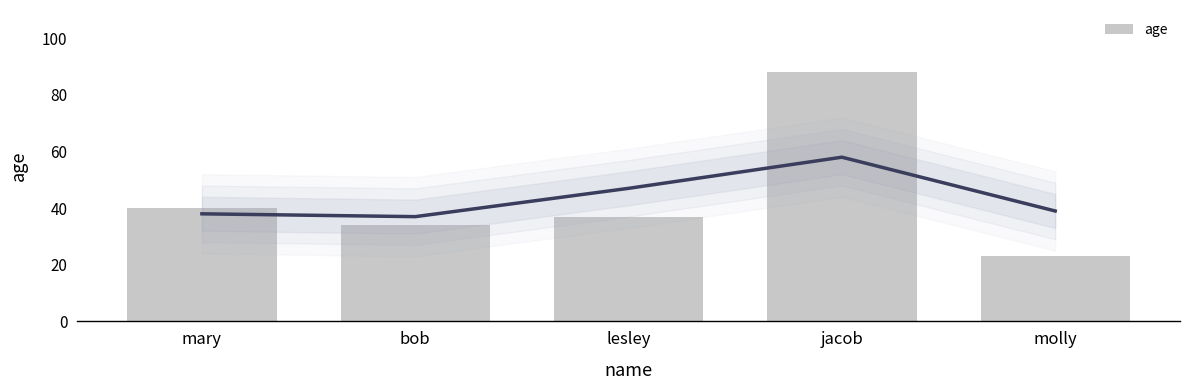

Which label corresponds to the smallest value in the chart?

molly